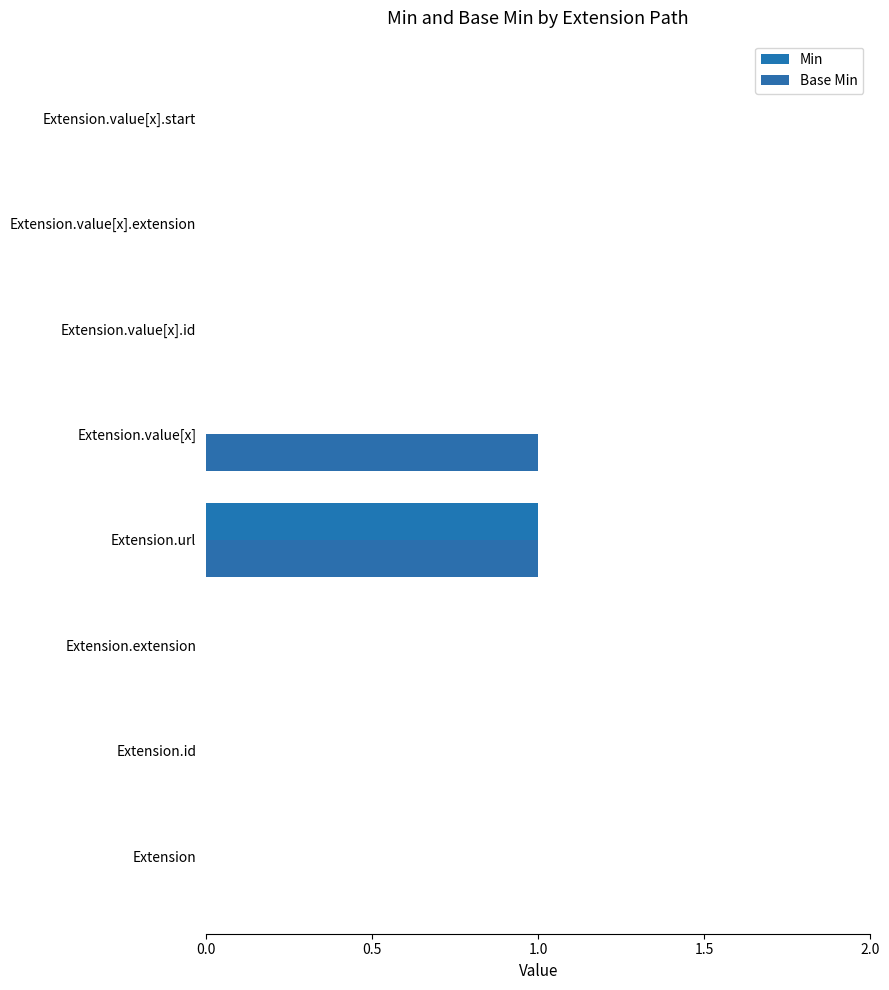

How many categories are shown in the chart?

8